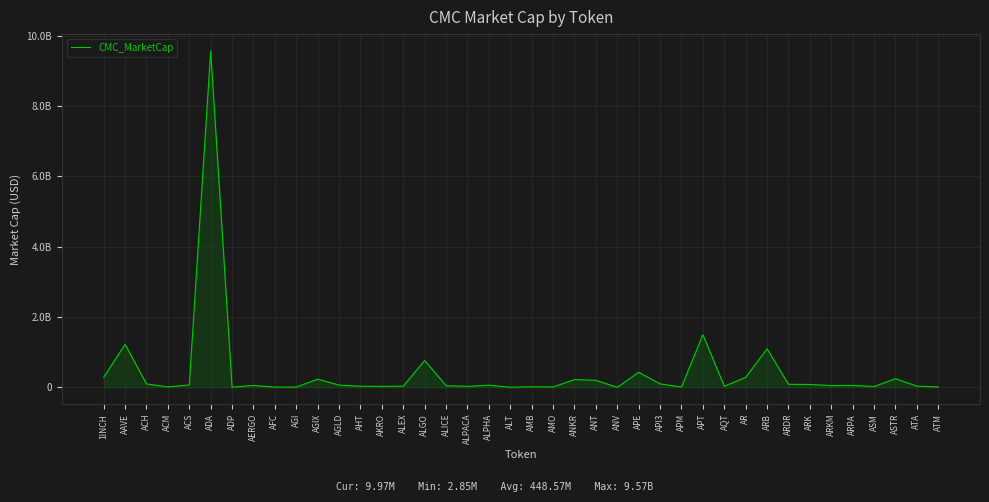

List the labels in order of value, largest first.

ADA, APT, AAVE, ARB, ALGO, APE, 1INCH, AR, ASTR, AGIX, ANKR, ANT, ACH, API3, ARDR, ARK, ACS, AGLD, ALPHA, AERGO, ARPA, ARKM, ALICE, ATA, ALEX, AQT, AHT, AKRO, ALPACA, ASM, AMB, ACM, ATM, AMO, APM, AGI, AFC, ADP, ALT, ANV